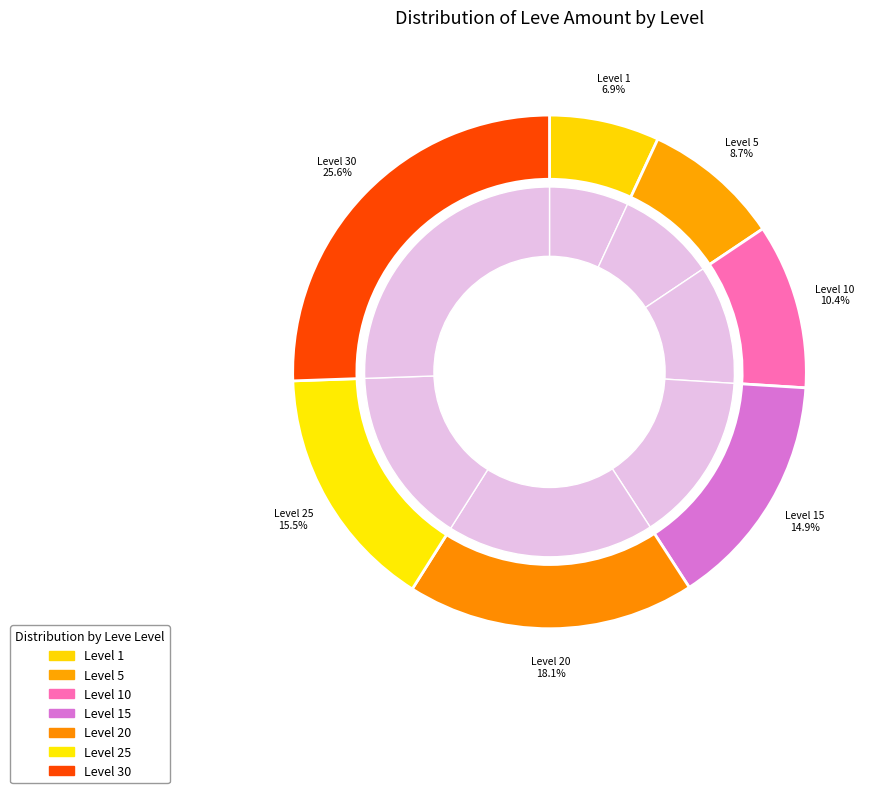

True or false: Level 25 accounts for 23% of the total.

False